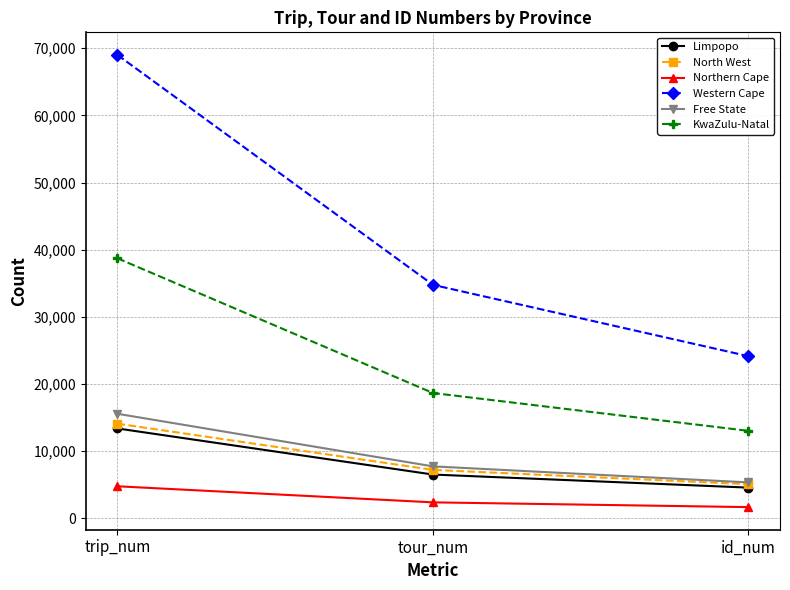

What is the sum of the Free State values at trip_num and id_num?

20938